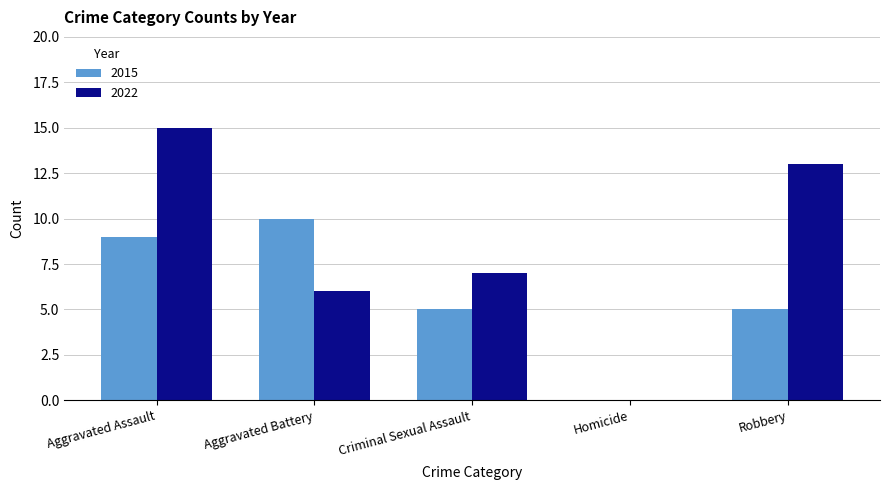

What is the sum of all 2015 values?

29